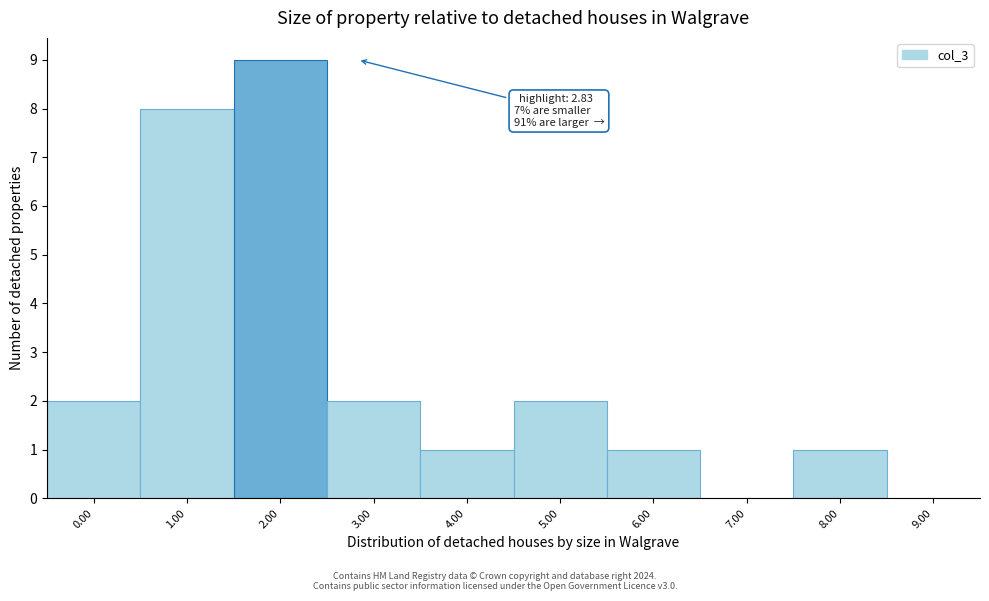

Reading left to right, transcribe all the data shown in this chart.

0.00=2	1.00=8	2.00=9	3.00=2	4.00=1	5.00=2	6.00=1	7.00=0	8.00=1	9.00=0